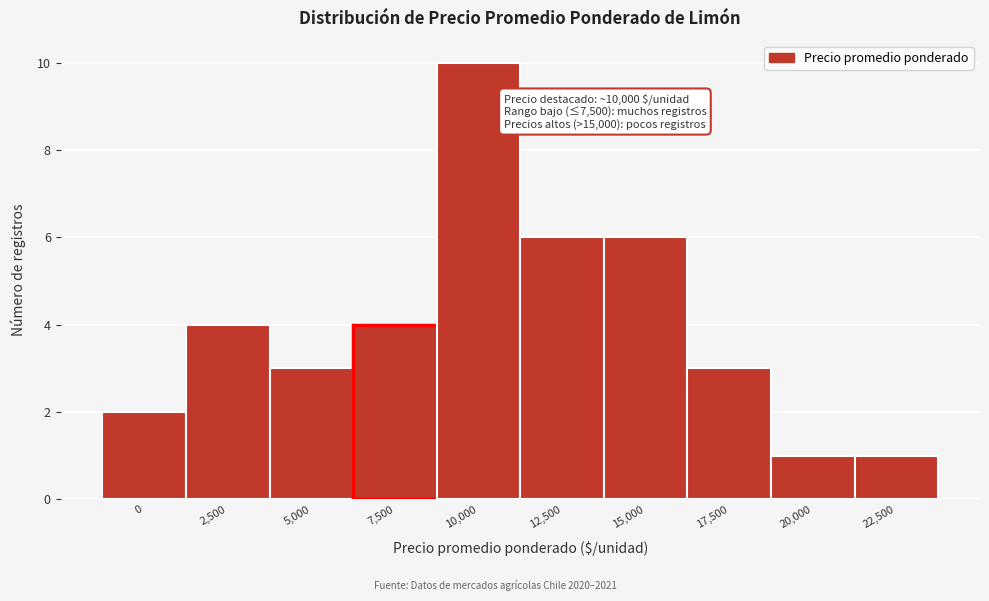

Reading left to right, what are all the values shown in this chart?

2	4	3	4	10	6	6	3	1	1